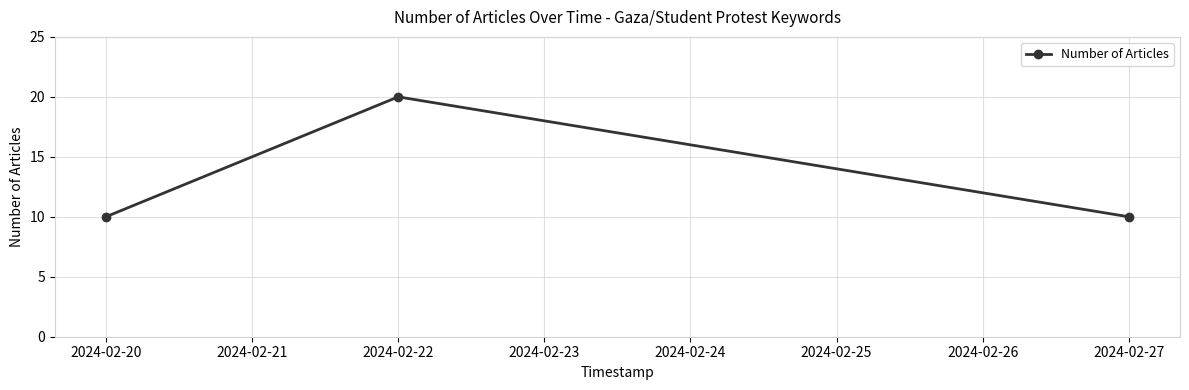

What value does the data have at 2024-02-20?

10